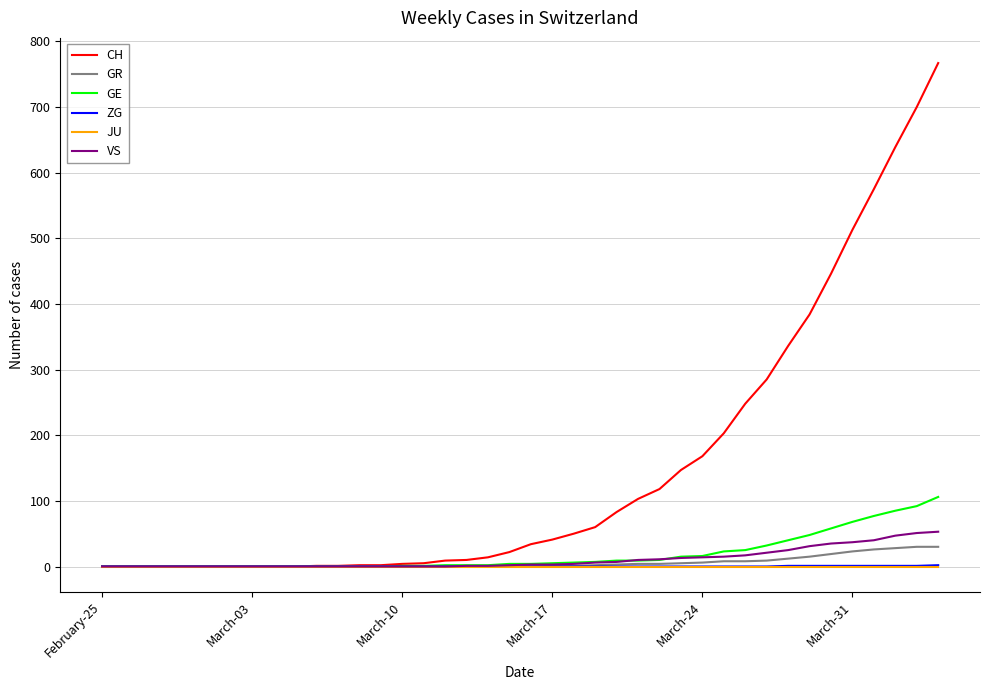

Which series has the largest range (max minus min)?

CH